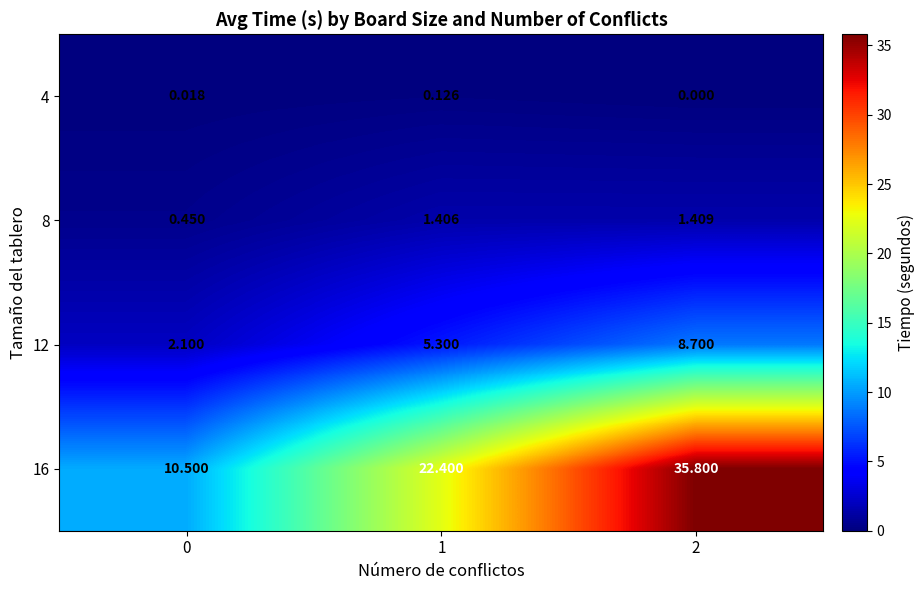

Which series changed the most between 0 and 1?

16